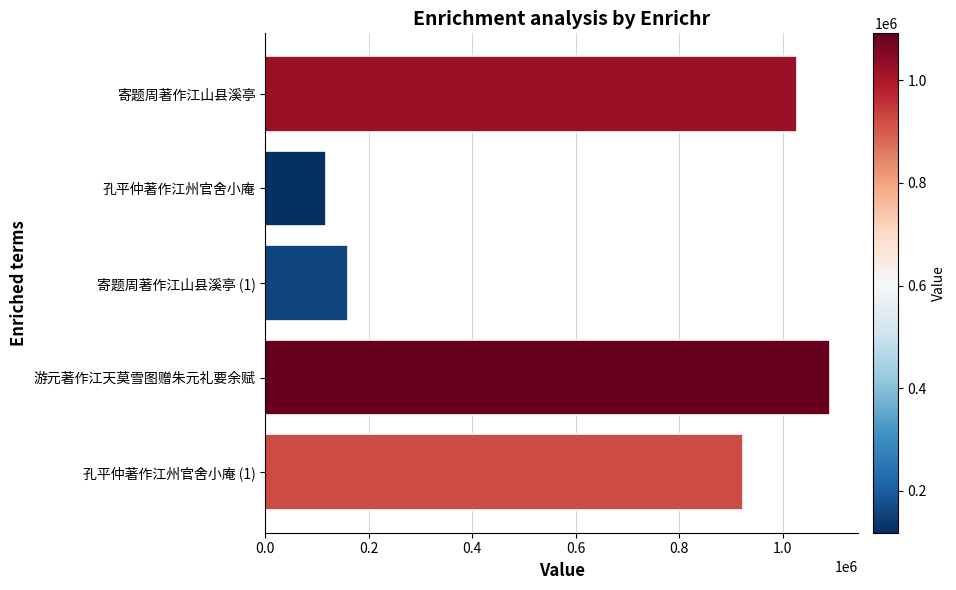

Where is the data nearest to the value 604830?

孔平仲著作江州官舍小庵 (1)